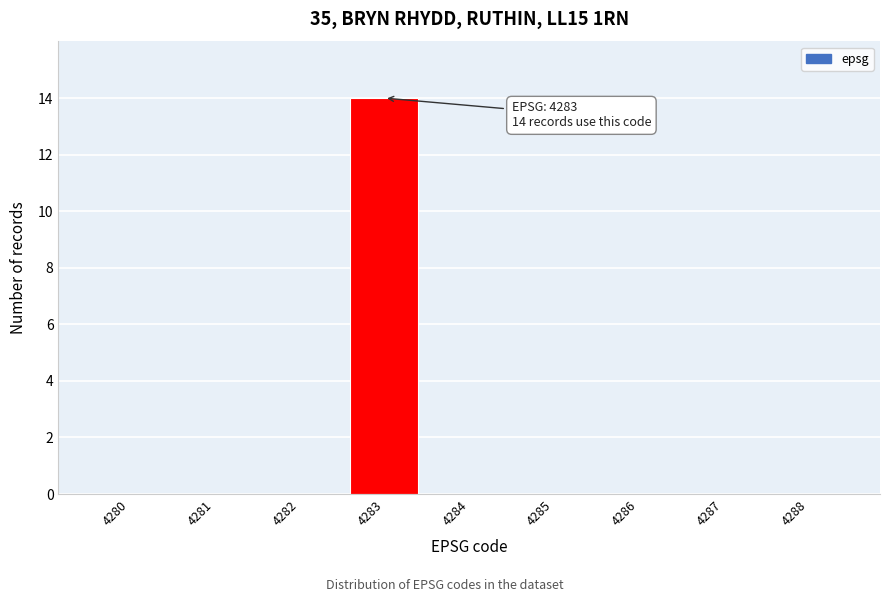

Reading left to right, extract all data points from this chart.

4280=0	4281=0	4282=0	4283=14	4284=0	4285=0	4286=0	4287=0	4288=0